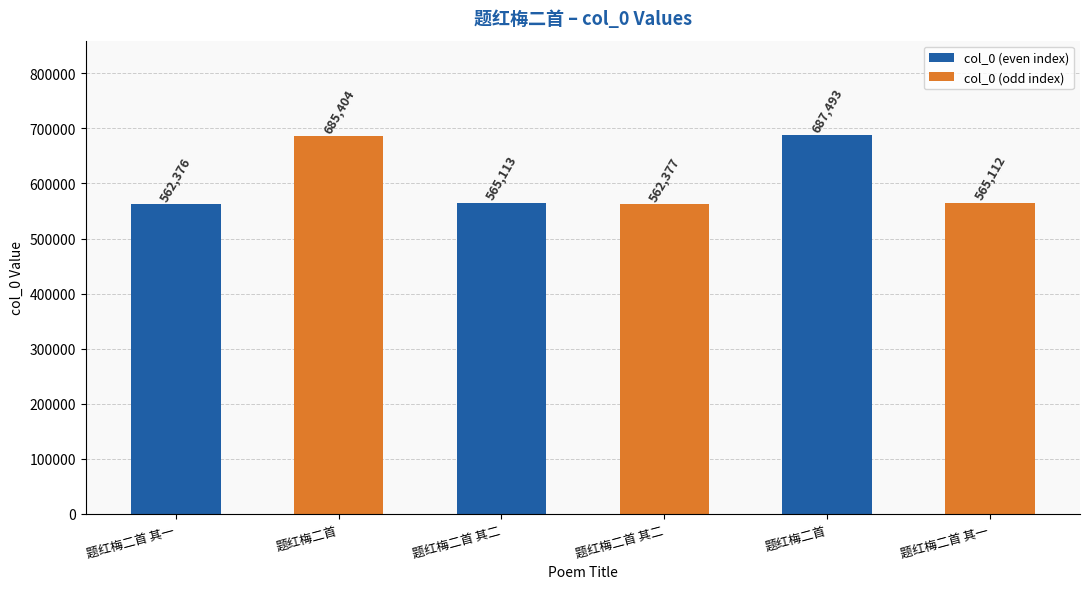

True or false: the data shows 562377 at 题红梅二首 其二.

True